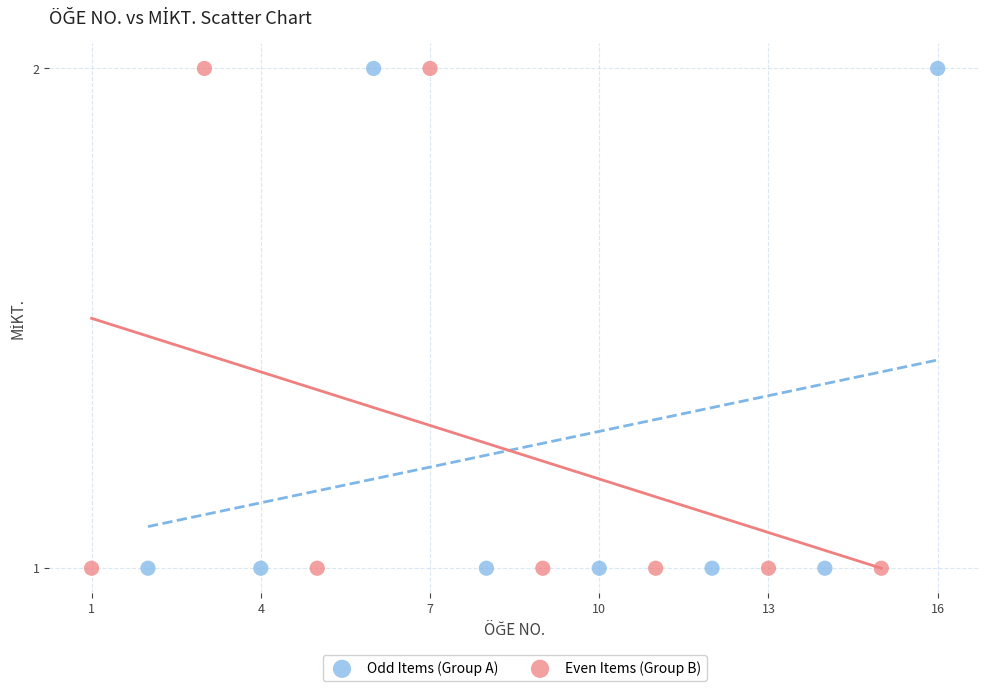

What are all the series names shown in the legend?

Odd Items (Group A), Even Items (Group B)